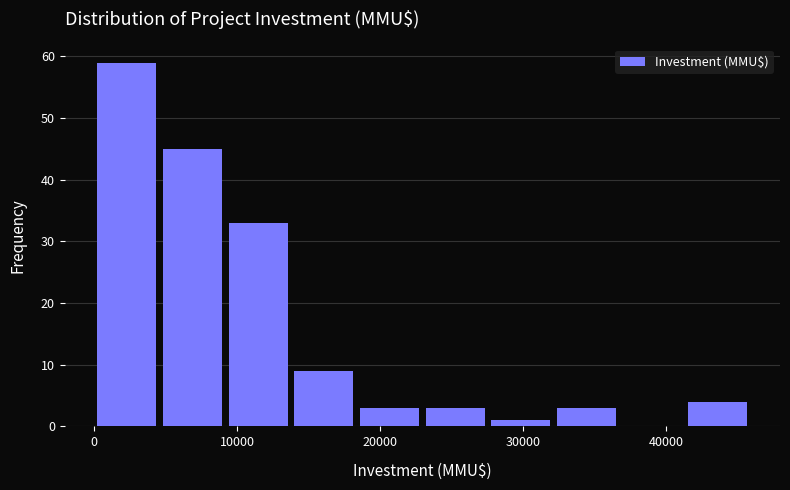

Reading left to right, transcribe this chart: for each bar, give the range it covers on the x-axis and its height. Neither the bar edges nor the heights are printed on the chart, so give them approximately, as read against the axes.

0 to 5000: 59
5000 to 9000: 45
9000 to 14000: 33
14000 to 18000: 9
18000 to 23000: 3
23000 to 28000: 3
28000 to 32000: 1
32000 to 37000: 3
37000 to 41000: 0
41000 to 46000: 4